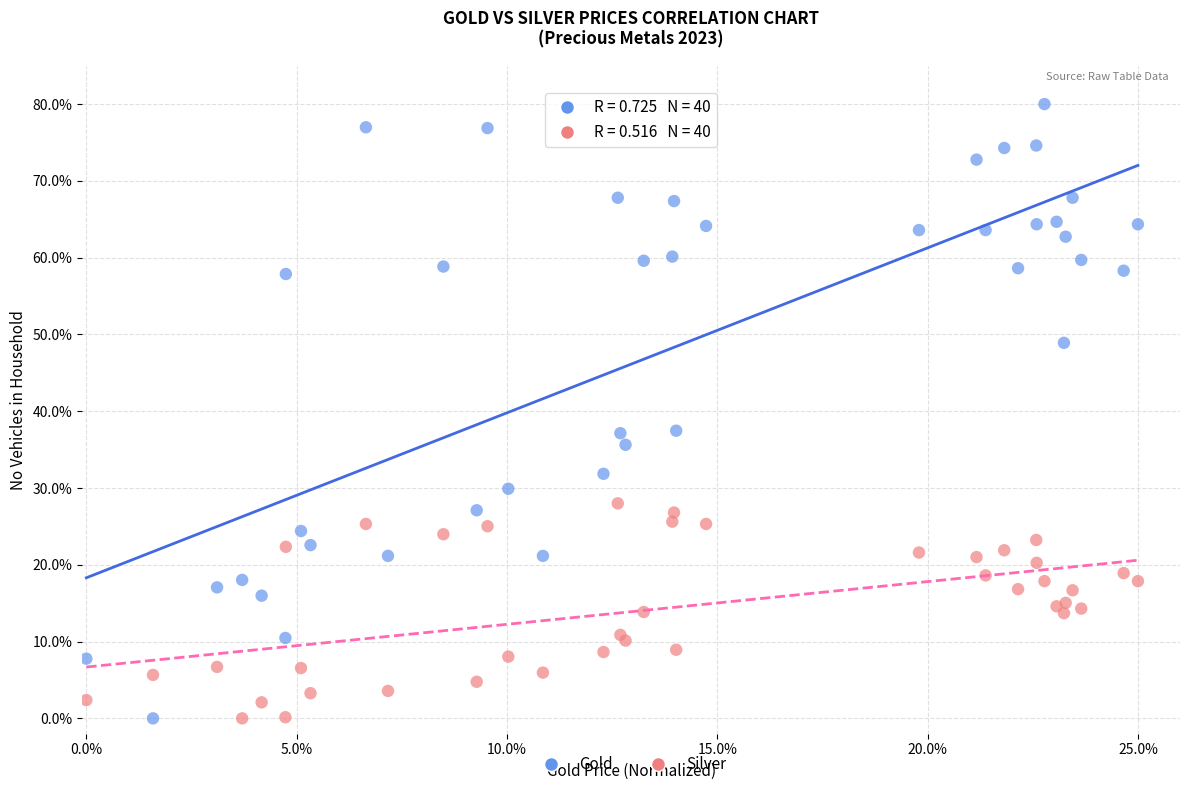

What are all the series names shown in the legend?

Gold, Silver